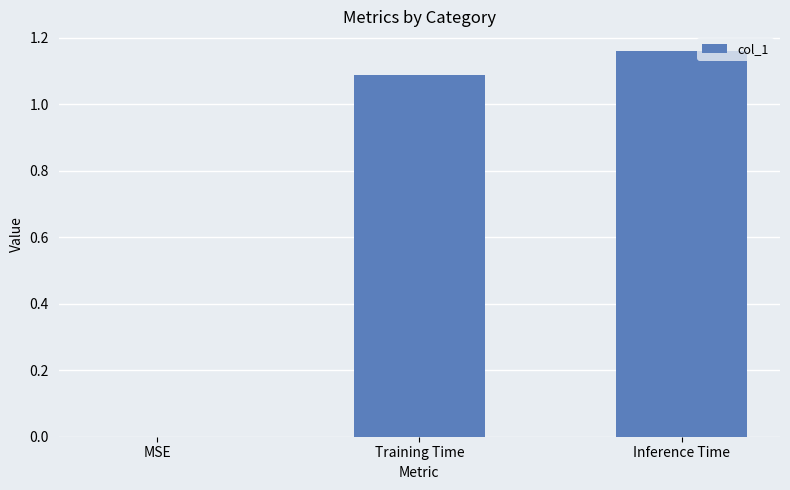

What is the sum of all values?

2.2